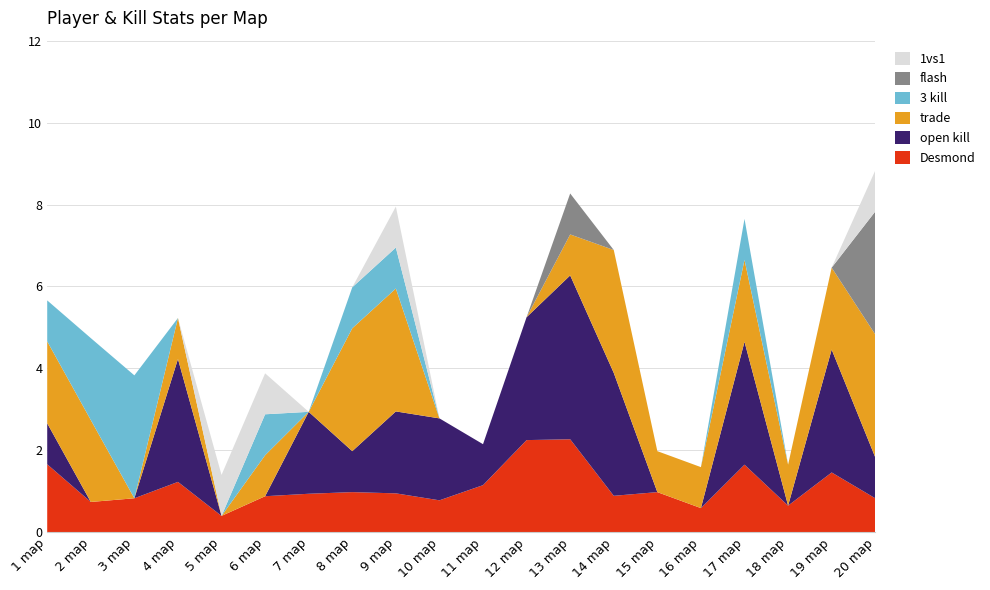

Reading right to left, list all the values displayed in this chart.

Desmond: 0.8	1.5	0.7	1.6	0.6	1.0	0.9	2.3	2.2	1.1	0.8	0.9	1.0	0.9	0.9	0.4	1.2	0.8	0.7	1.7
open kill: 1.0	3.0	0.0	3.0	0.0	0.0	3.0	4.0	3.0	1.0	2.0	2.0	1.0	2.0	0.0	0.0	3.0	0.0	0.0	1.0
trade: 3.0	2.0	1.0	2.0	1.0	1.0	3.0	1.0	0.0	0.0	0.0	3.0	3.0	0.0	1.0	0.0	1.0	0.0	2.0	2.0
3 kill: 0.0	0.0	0.0	1.0	0.0	0.0	0.0	0.0	0.0	0.0	0.0	1.0	1.0	0.0	1.0	0.0	0.0	3.0	2.0	1.0
flash: 3.0	0.0	0.0	0.0	0.0	0.0	0.0	1.0	0.0	0.0	0.0	0.0	0.0	0.0	0.0	0.0	0.0	0.0	0.0	0.0
1vs1: 1.0	0.0	0.0	0.0	0.0	0.0	0.0	0.0	0.0	0.0	0.0	1.0	0.0	0.0	1.0	1.0	0.0	0.0	0.0	0.0